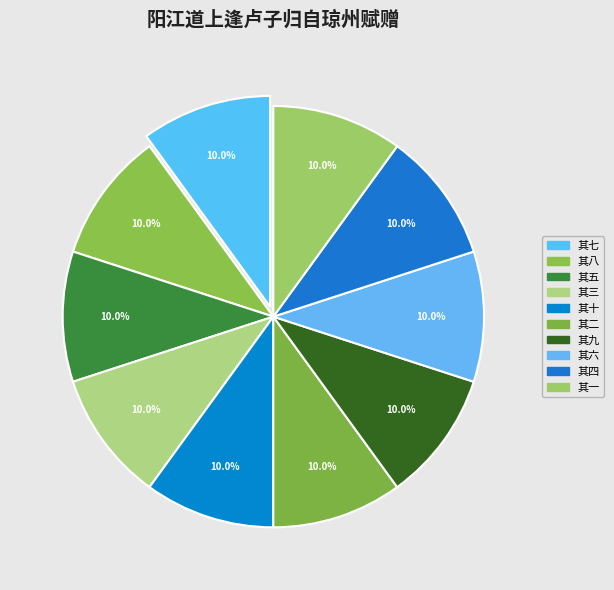

Which has a higher value, 其三 or 其六?

其六